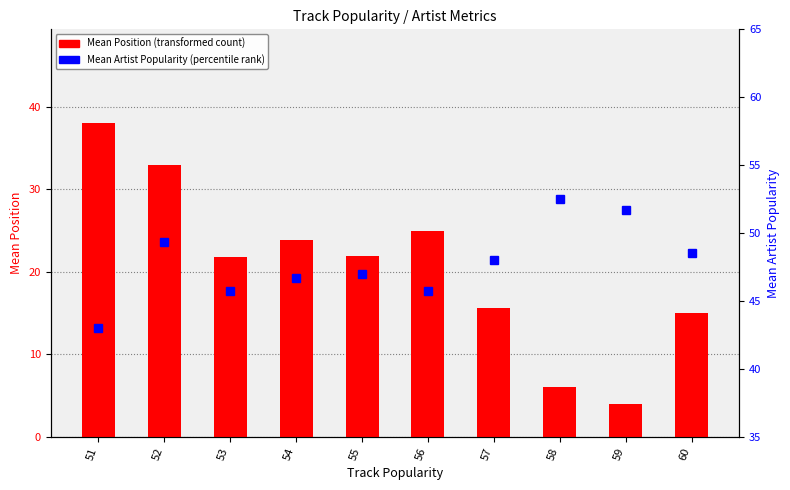

What is the total value across all series at 60?

63.5